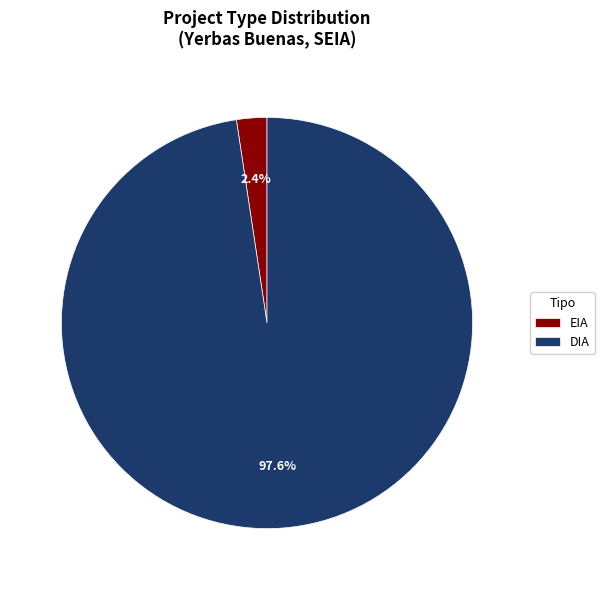

Which slice is the smallest?

EIA